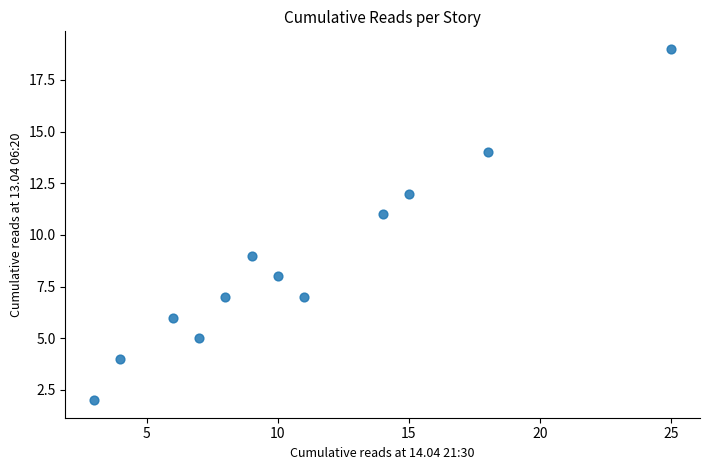

What is the average X value?

11